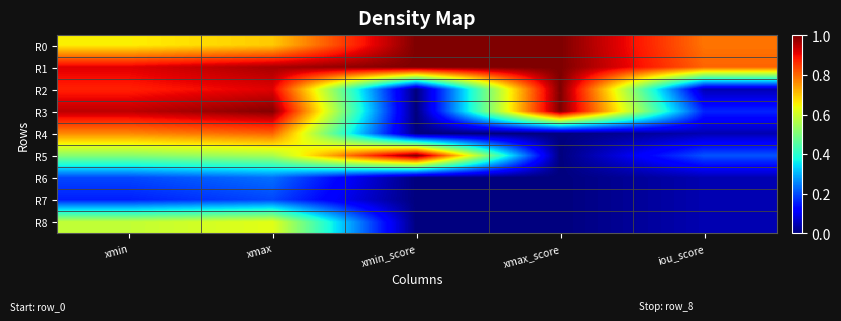

Count the number of categories in the chart.

5